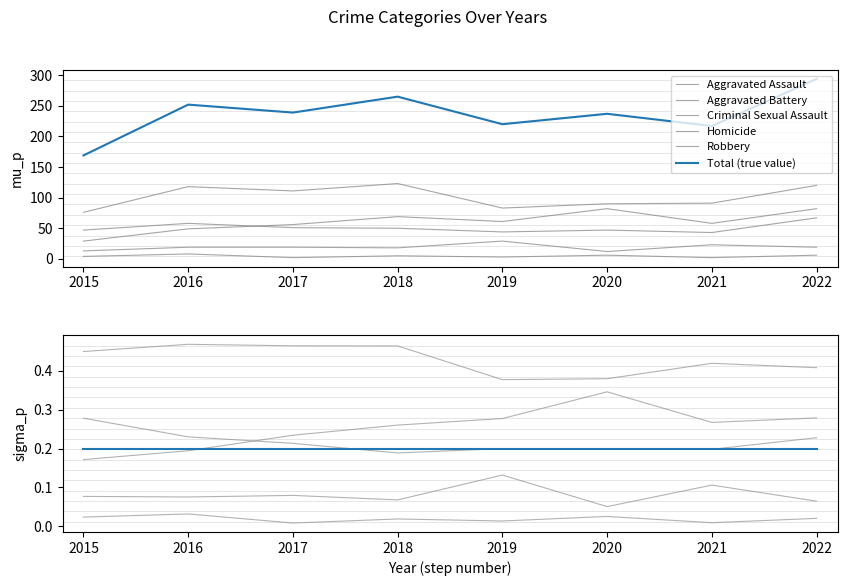

At how many categories does at least one series exceed 47?

8